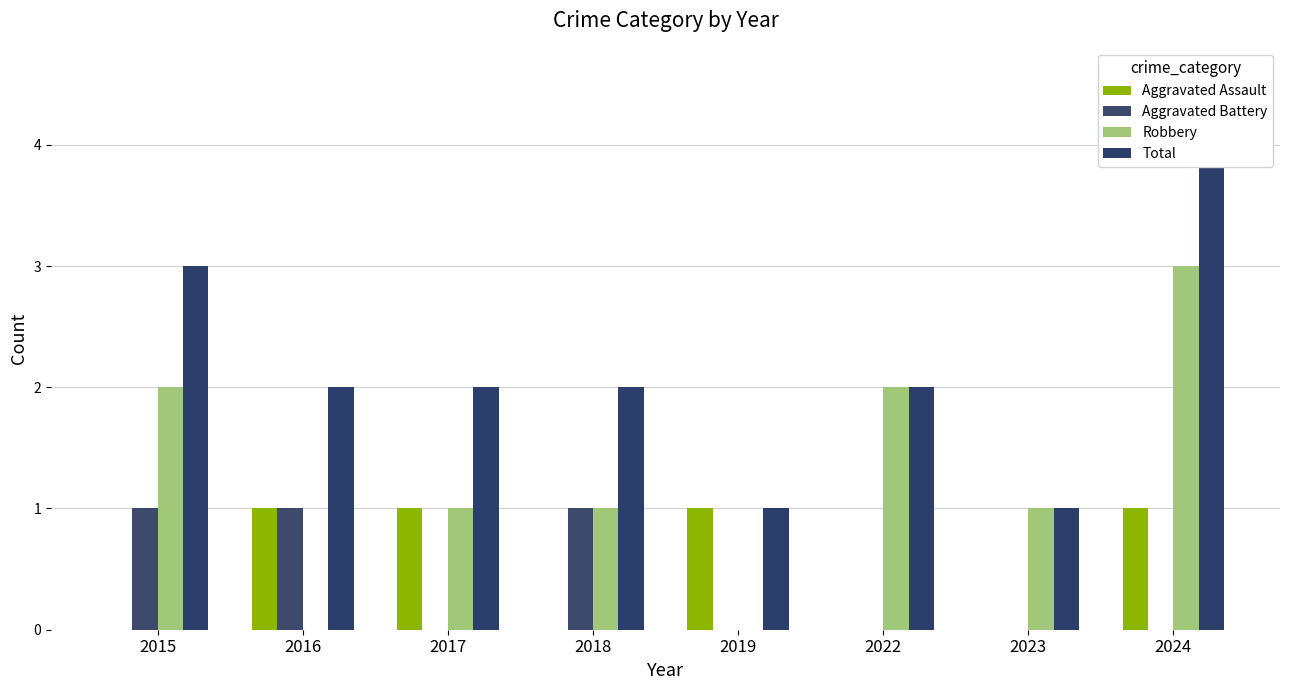

List the labels in order of Aggravated Battery value, smallest first.

2017, 2019, 2022, 2023, 2024, 2015, 2016, 2018